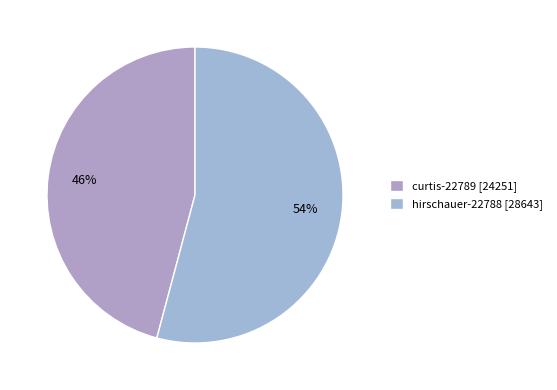

How many segments does this pie chart have?

2